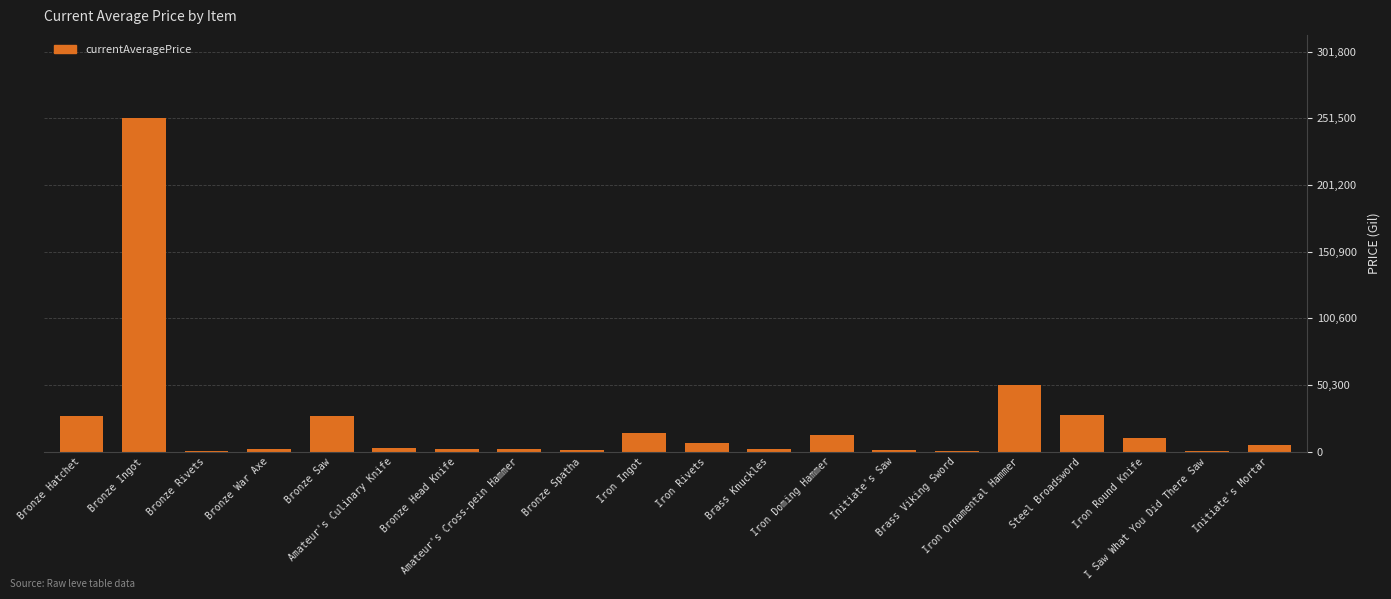

Rank the categories by value from highest to lowest.

Bronze Ingot, Iron Ornamental Hammer, Steel Broadsword, Bronze Hatchet, Bronze Saw, Iron Ingot, Iron Doming Hammer, Iron Round Knife, Iron Rivets, Initiate's Mortar, Amateur's Culinary Knife, Bronze Head Knife, Amateur's Cross-pein Hammer, Brass Knuckles, Bronze War Axe, Bronze Spatha, Initiate's Saw, Brass Viking Sword, I Saw What You Did There Saw, Bronze Rivets